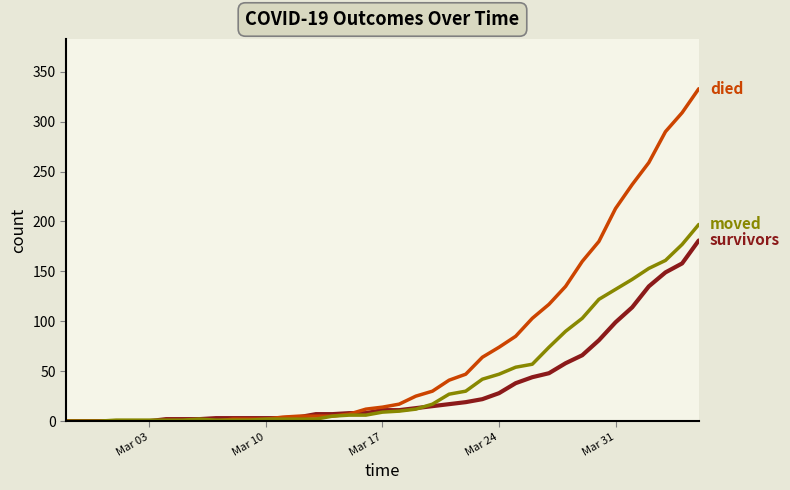

What is the greatest value displayed?

333